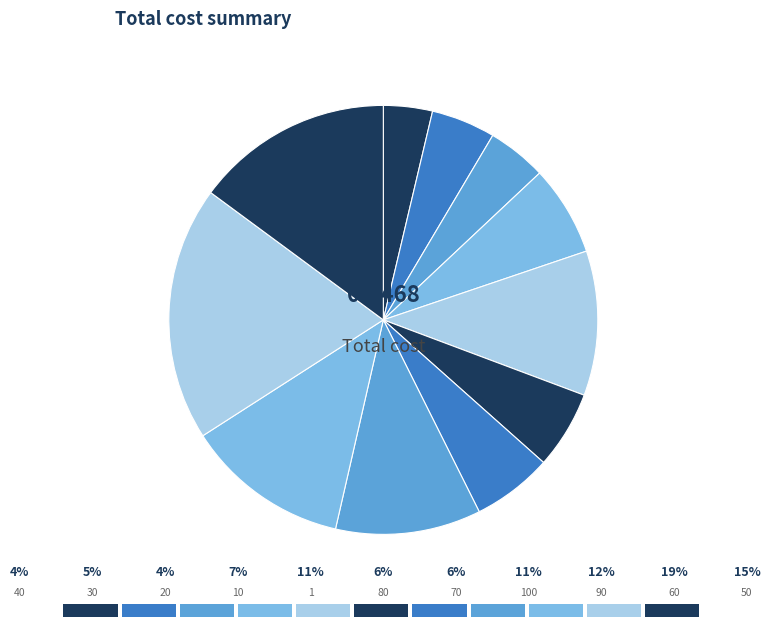

Which slice is the largest?

60